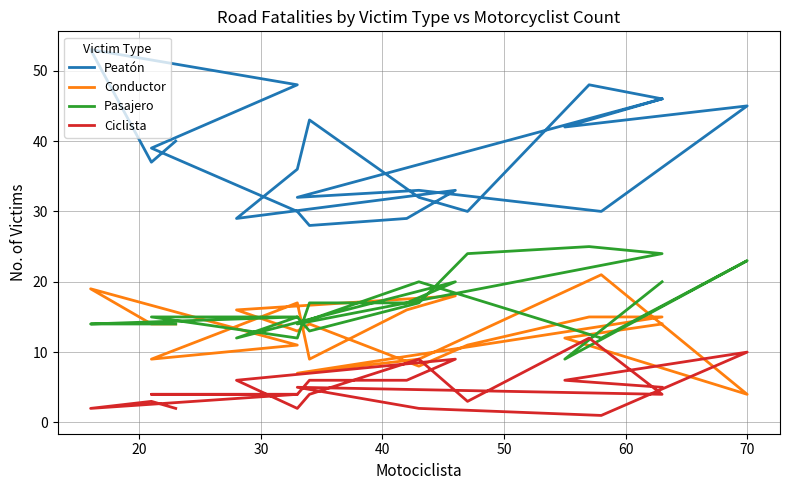

What is the difference between the maximum and minimum values in the Pasajero series?

16